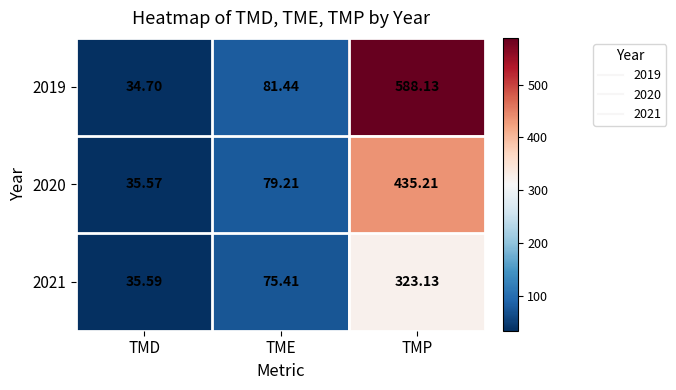

Which category has the lowest value in the 2019 series?

TMD